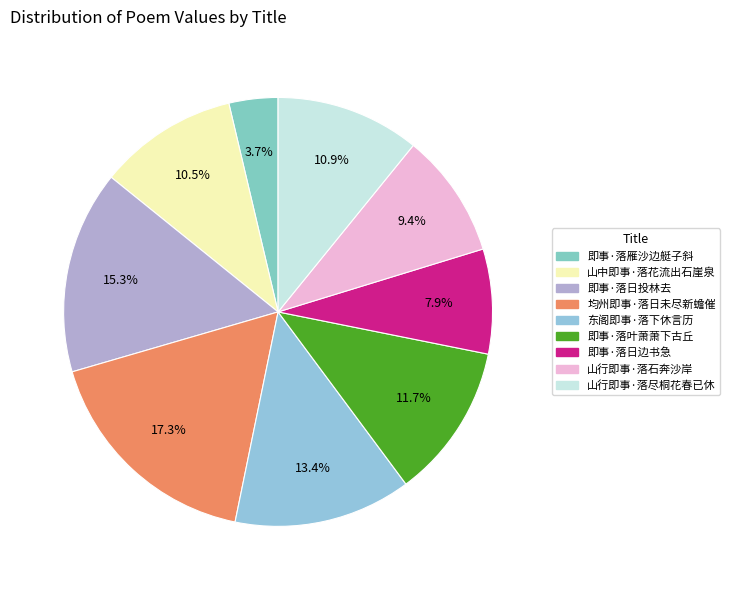

What is the total percentage of 即事·落日边书急 and 即事·落雁沙边艇子斜?

11.6%